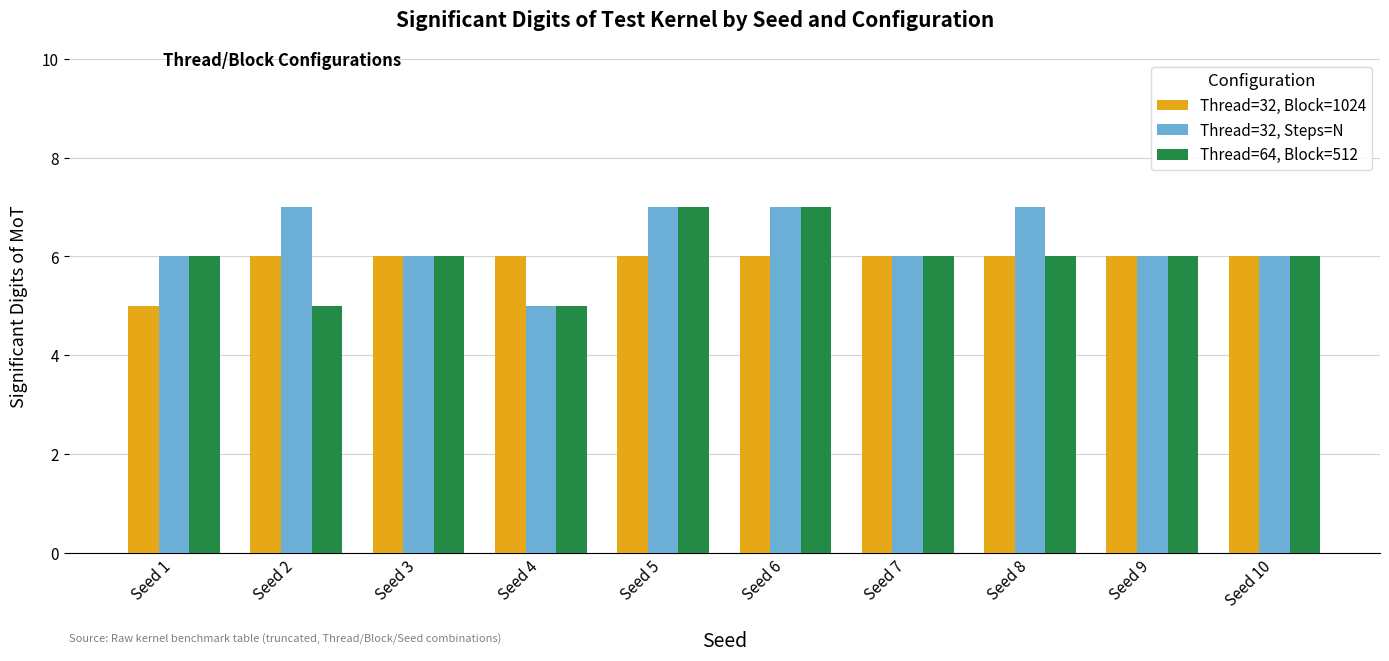

Is the value of Thread=32, Steps=N at Seed 5 greater than the value of Thread=32, Block=1024 at Seed 4?

Yes